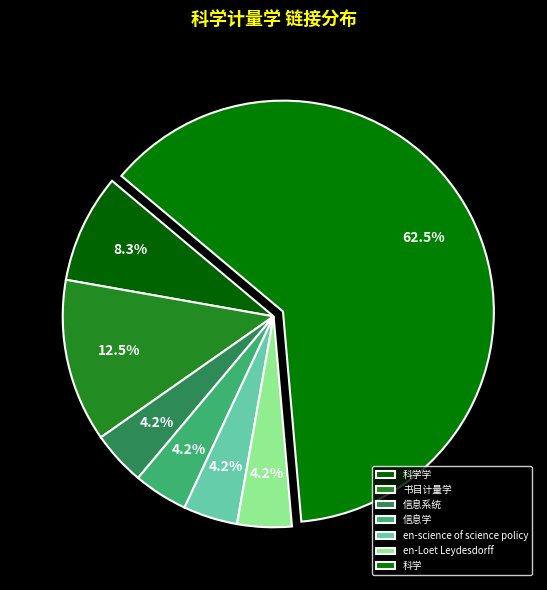

The 信息学 slice represents 4% of the pie. True or false?

True